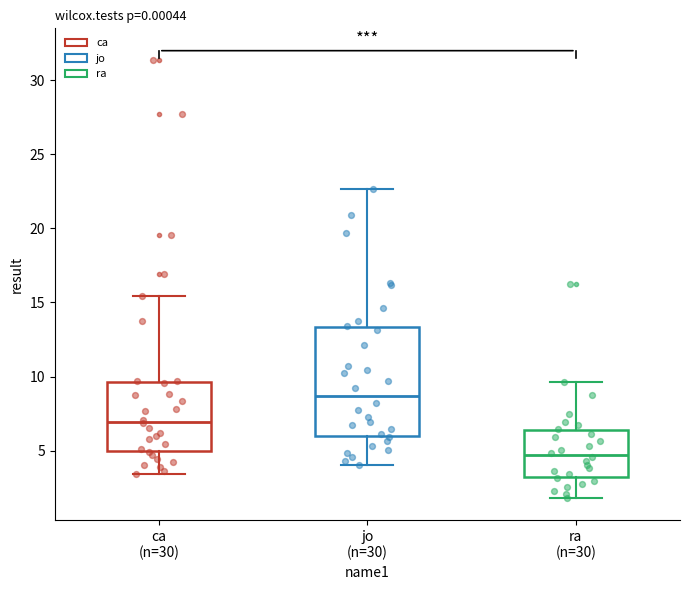

Which box has the highest median line?

jo (n=30)